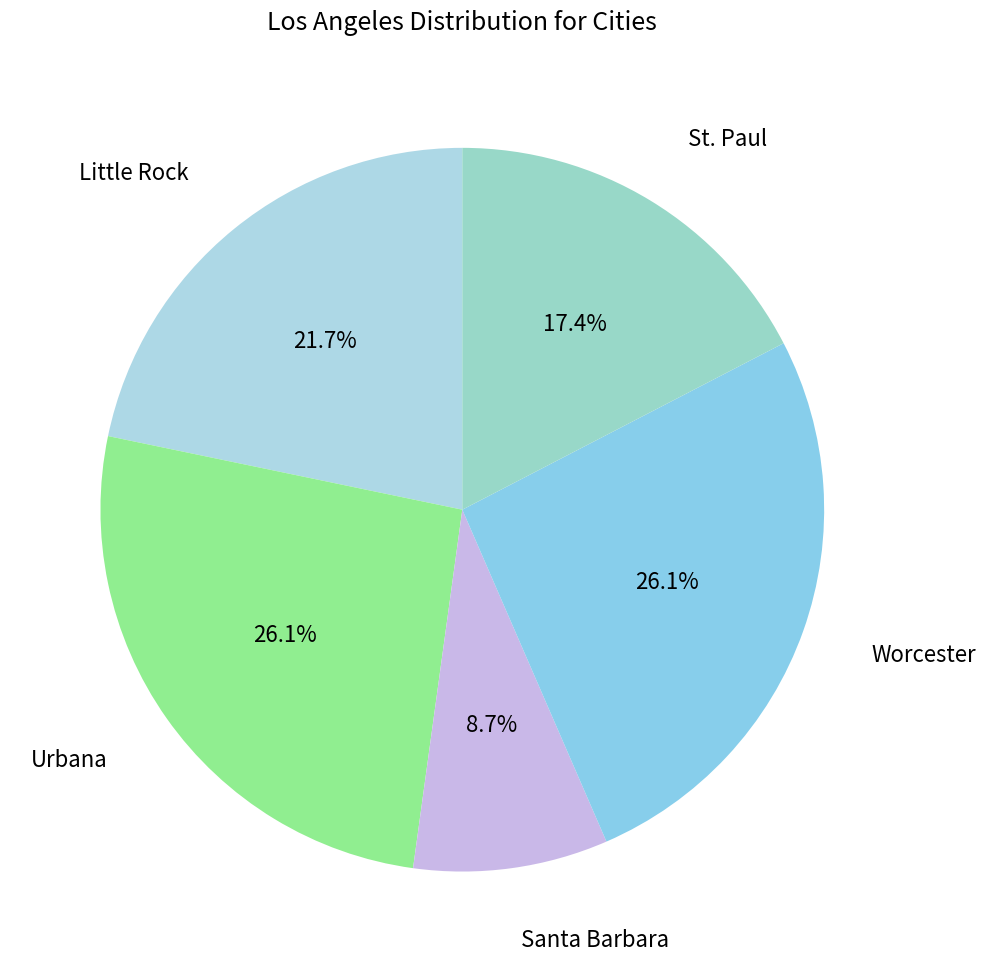

Is there a majority slice in this chart?

No